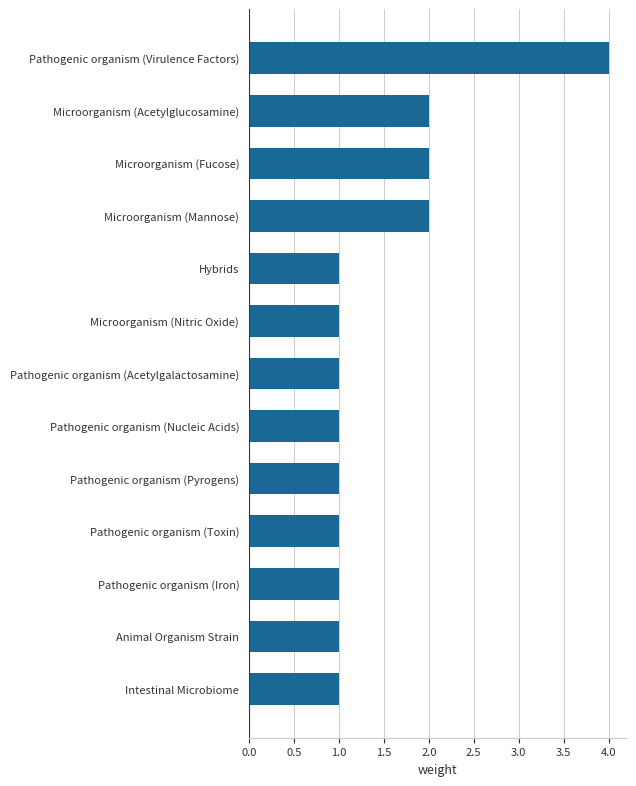

The value at Pathogenic organism (Nucleic Acids) is 0. True or false?

False